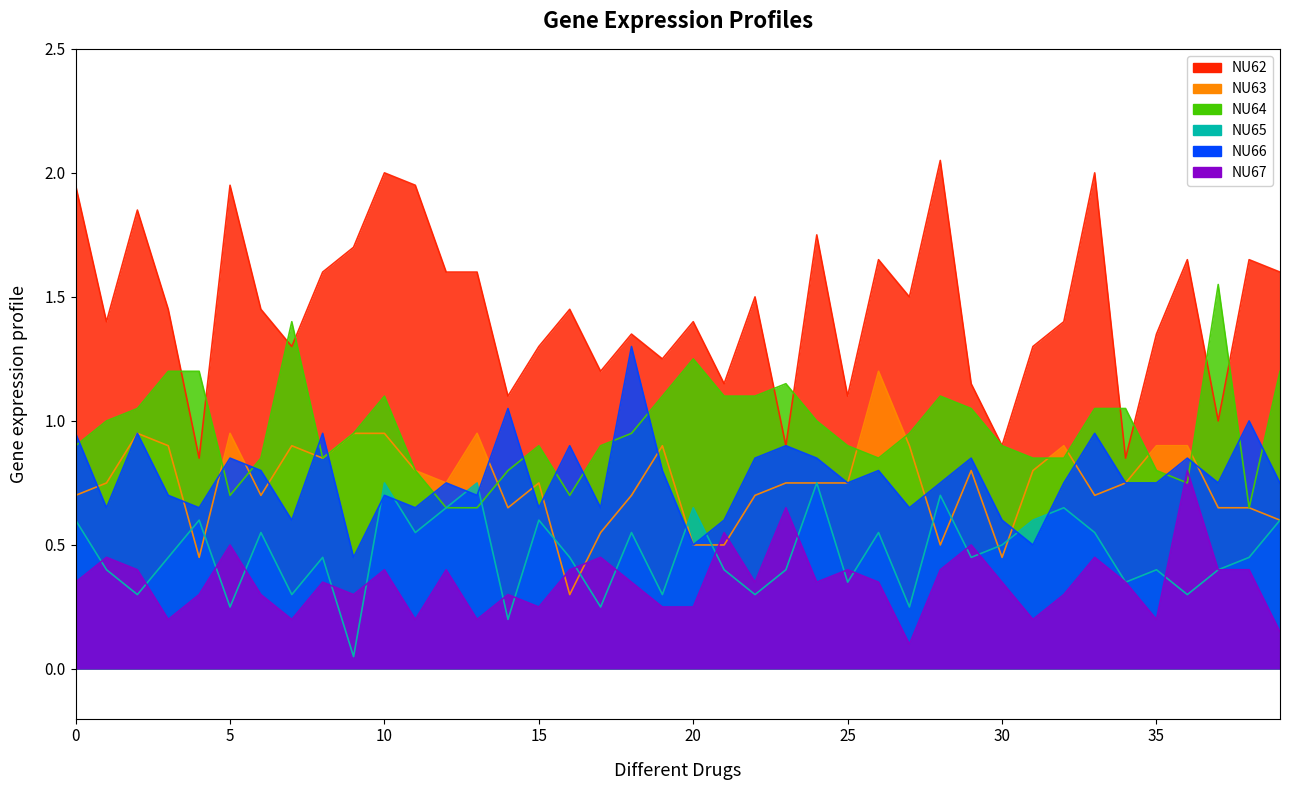

What is the value of the NU67 point at the 20th from the left?

0.2